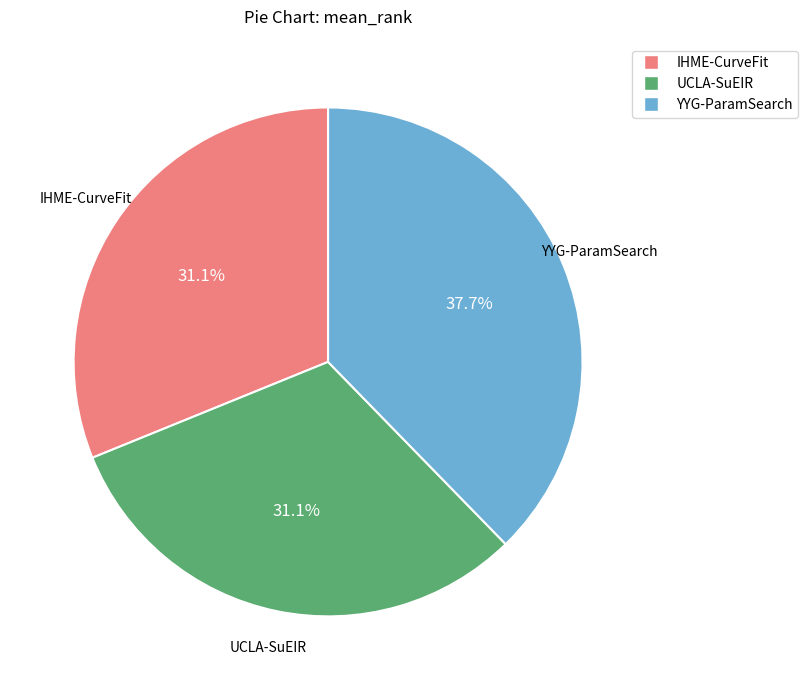

What portion of the pie excludes YYG-ParamSearch?

62.3%